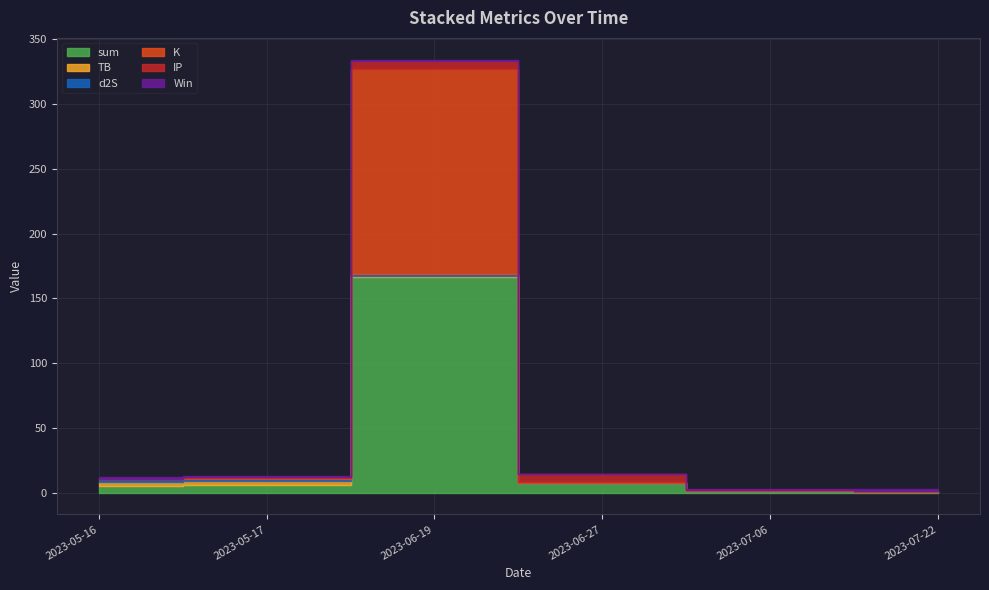

Which series has the largest range (max minus min)?

sum